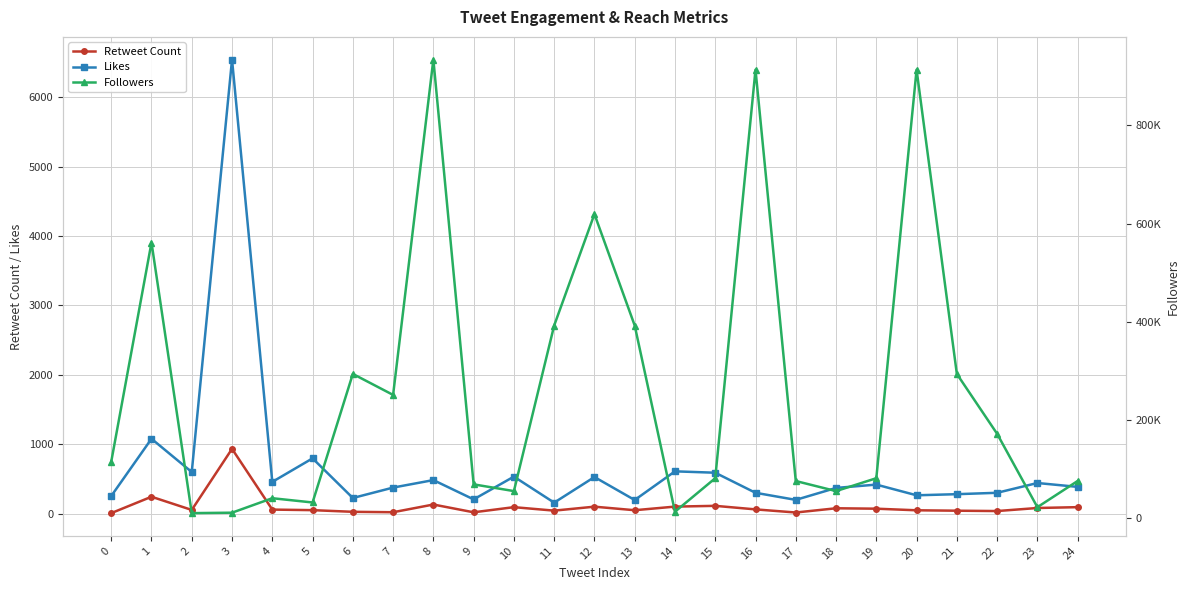

Is the value of Followers at 13 greater than the value of Likes at 4?

Yes